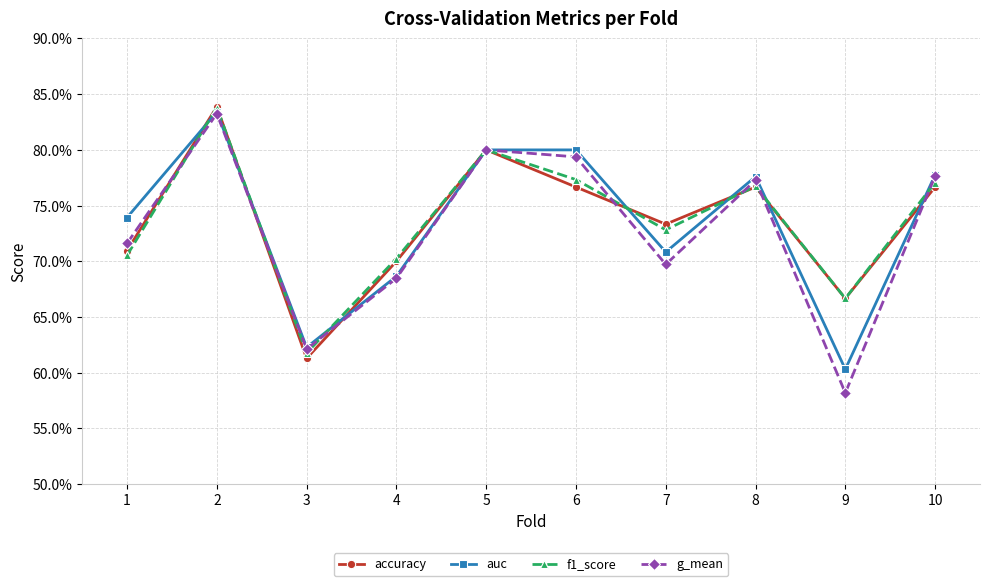

What is the total value across all series at 2?

3.3